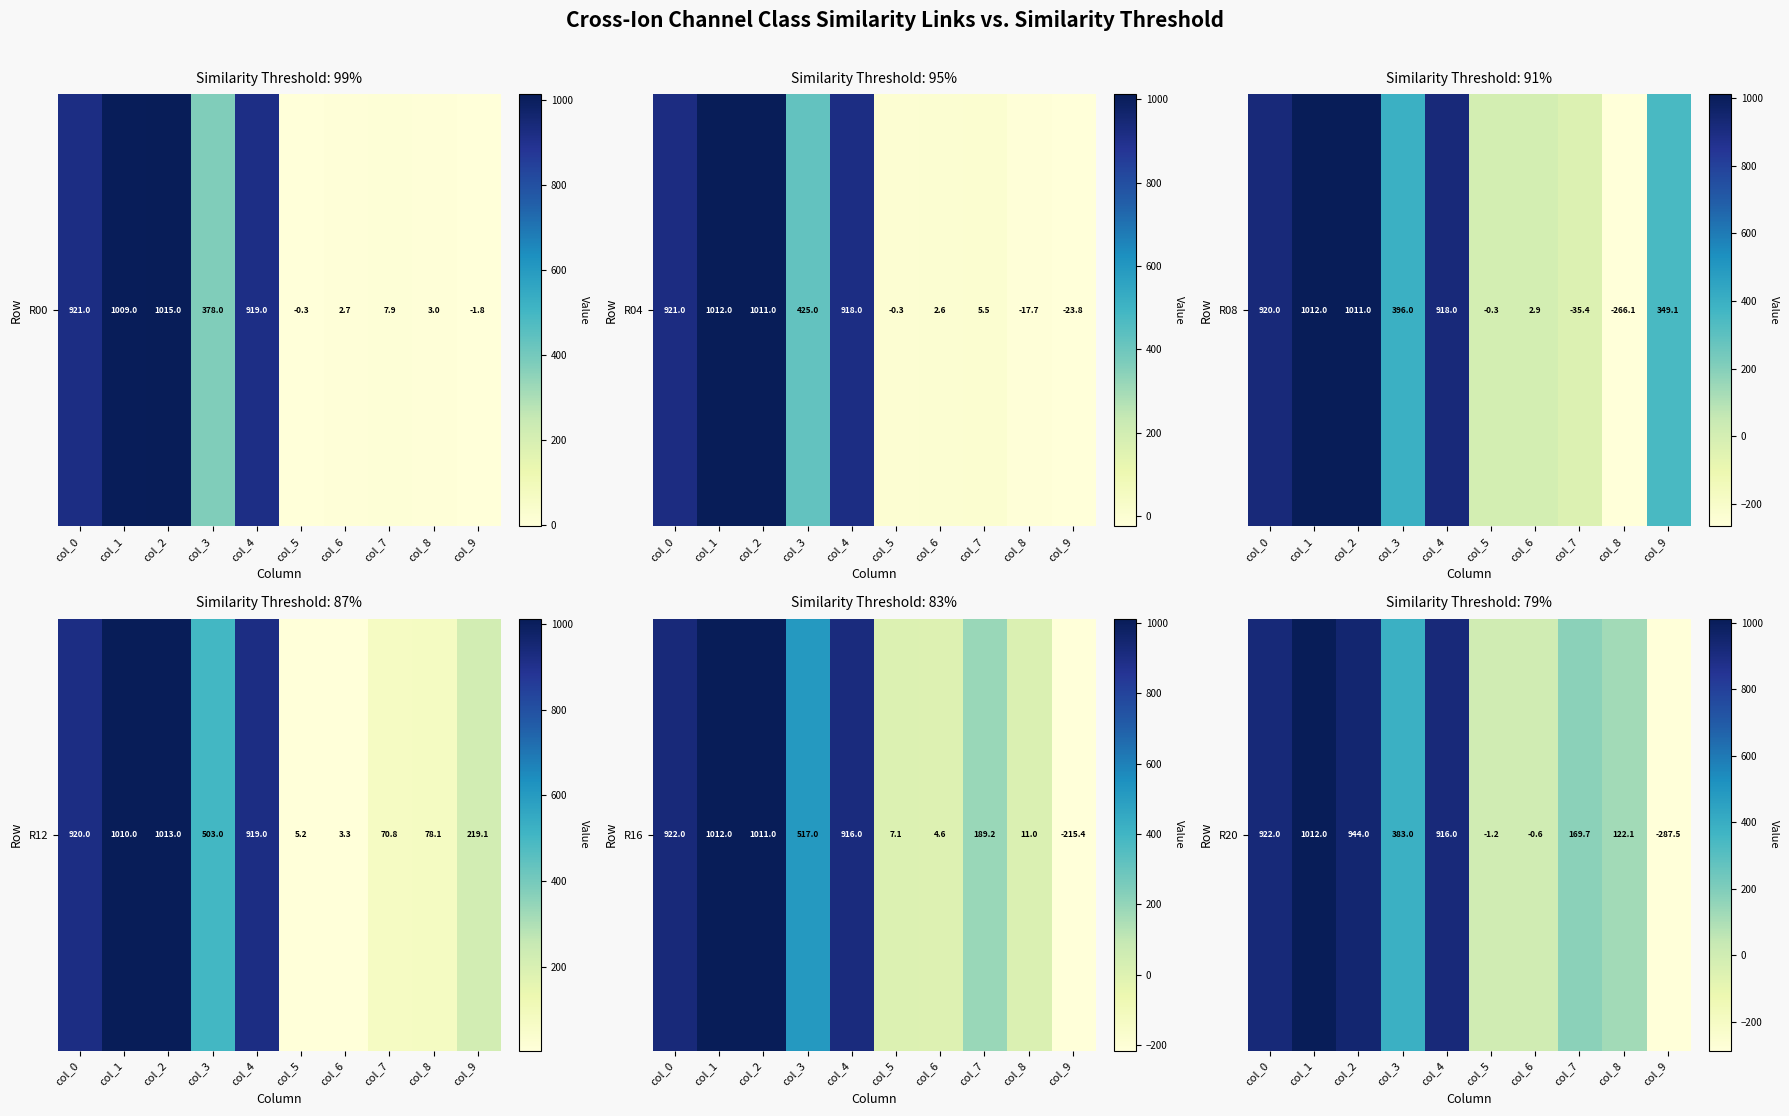

At which category does the chart reach its minimum across all series?

col_9